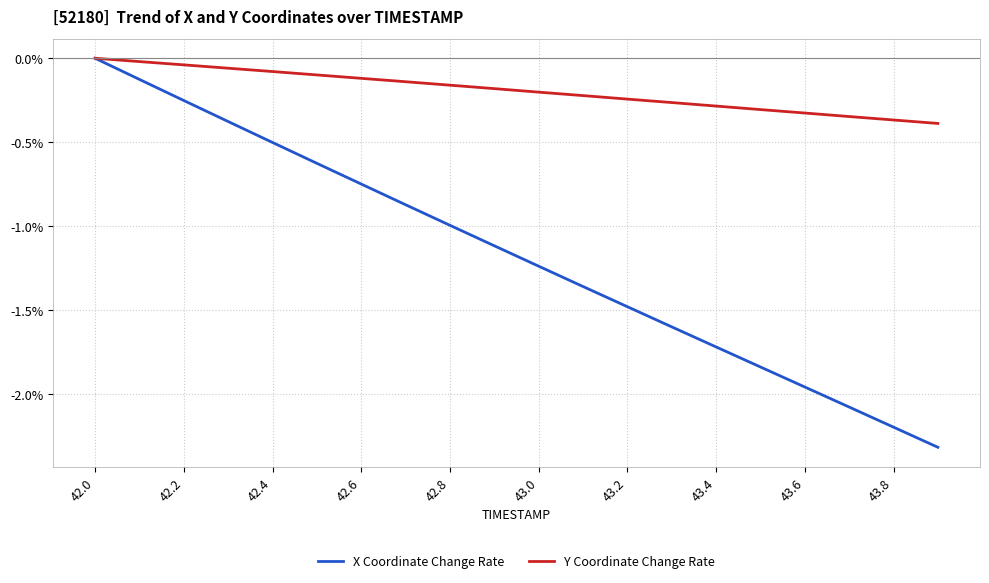

List the series in order of their overall mean, lowest first.

X Coordinate Change Rate, Y Coordinate Change Rate